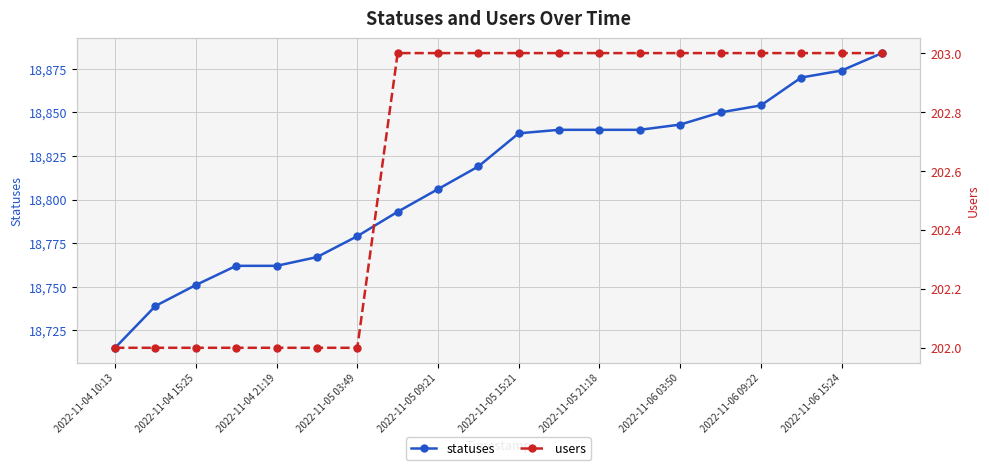

At which label does users reach its peak?

2022-11-06 03:50